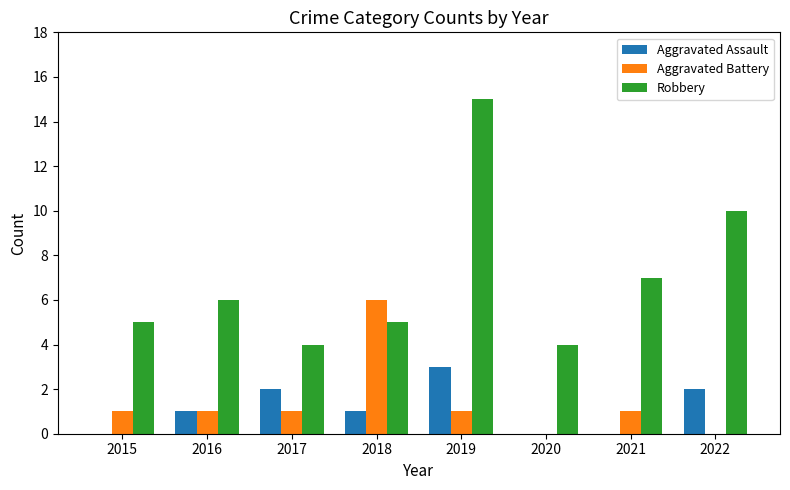

Where is Robbery nearest to the value 9?

2022